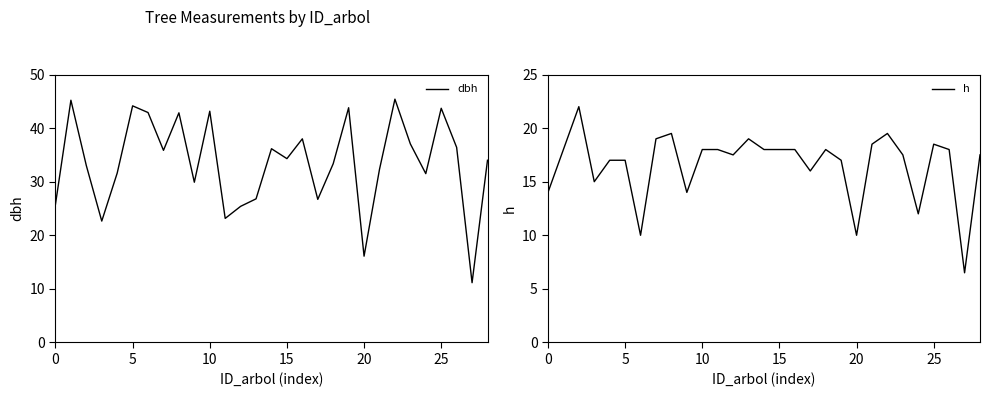

Which series changed the most between 9 and 18?

h